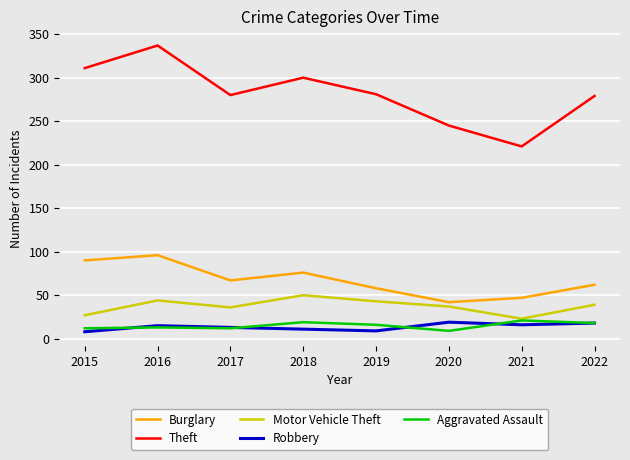

At which label does Theft first exceed 281?

2015